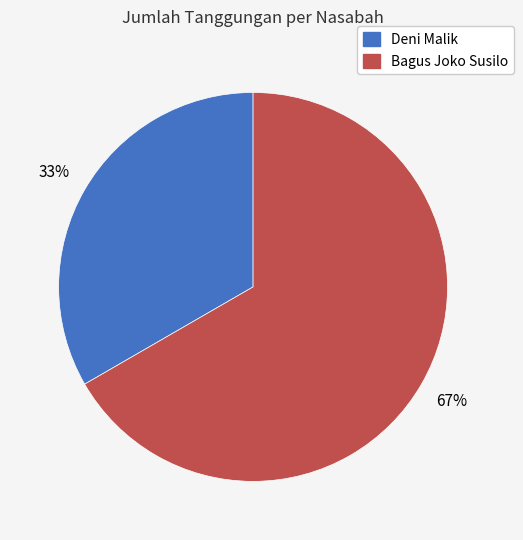

To the nearest percent, what is the average slice percentage?

50%